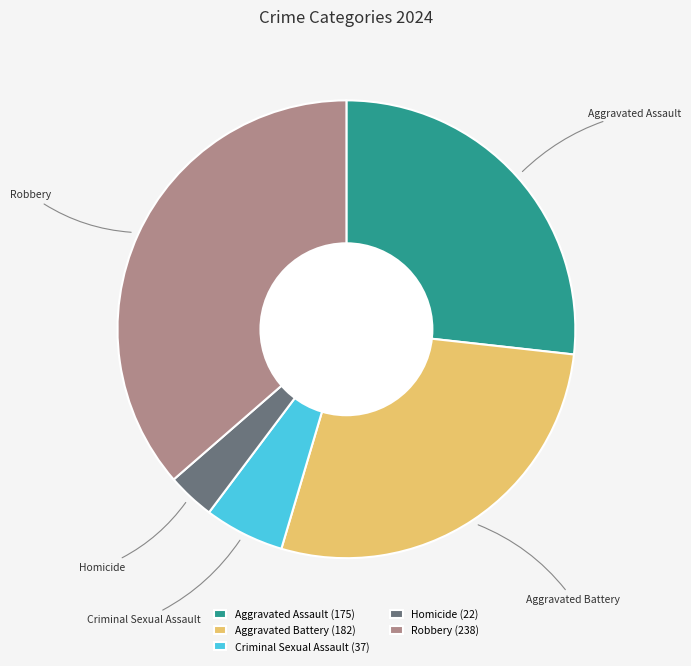

Combined, do Robbery and Criminal Sexual Assault account for over 50%?

No